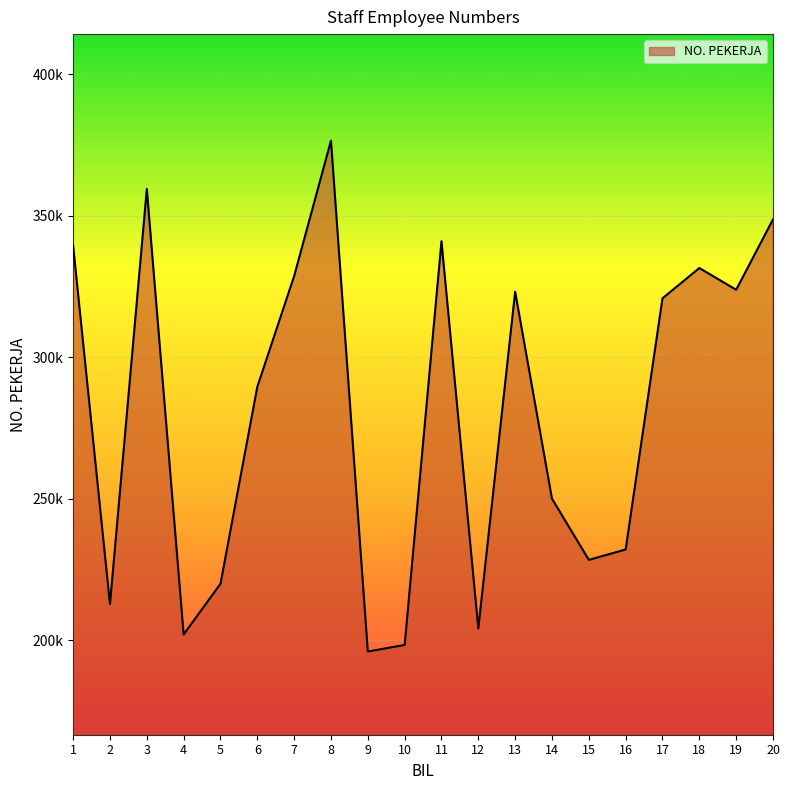

Rank the categories by value from highest to lowest.

8, 3, 20, 11, 1, 18, 7, 19, 13, 17, 6, 14, 16, 15, 5, 2, 12, 4, 10, 9